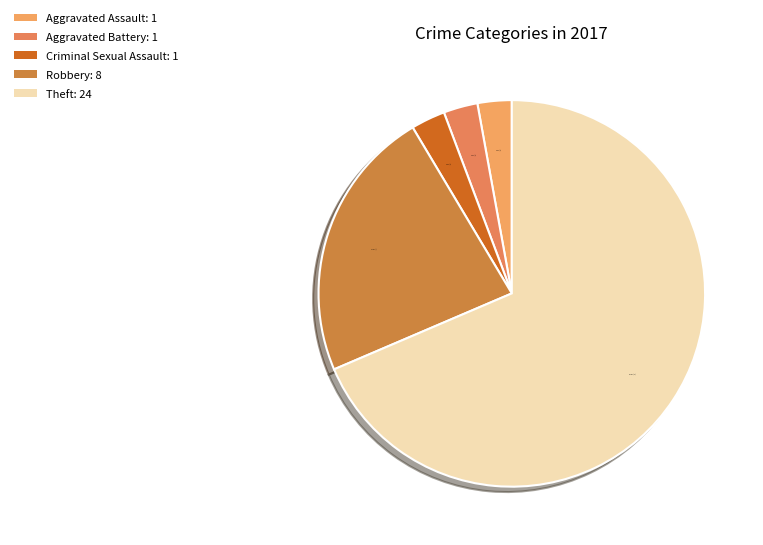

To the nearest percent, what percentage of the pie is Theft?

69%